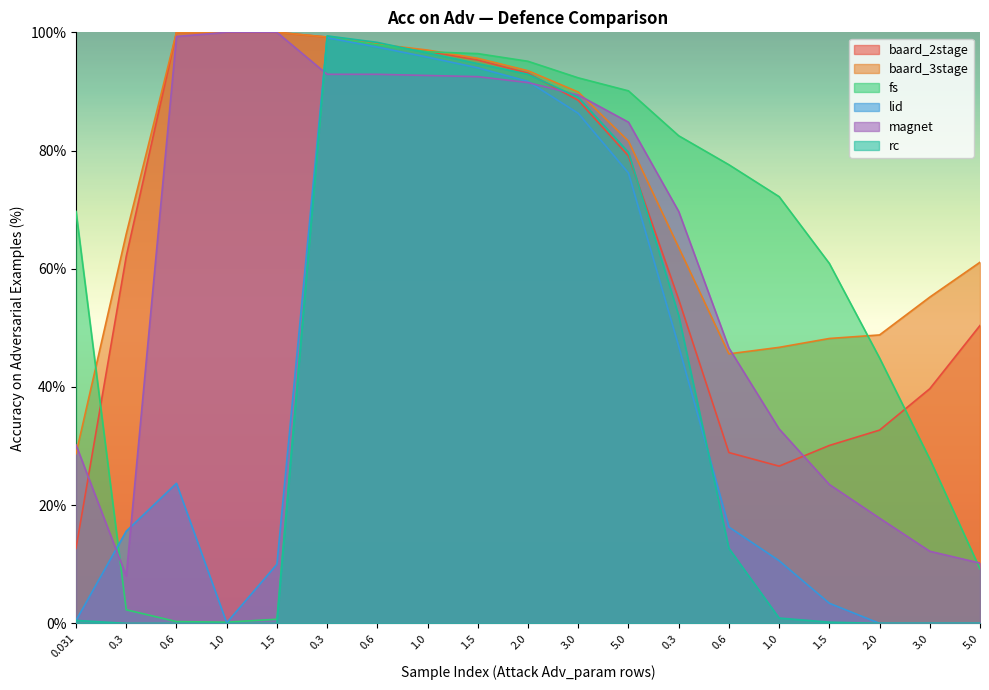

How many lines are shown in the chart?

6